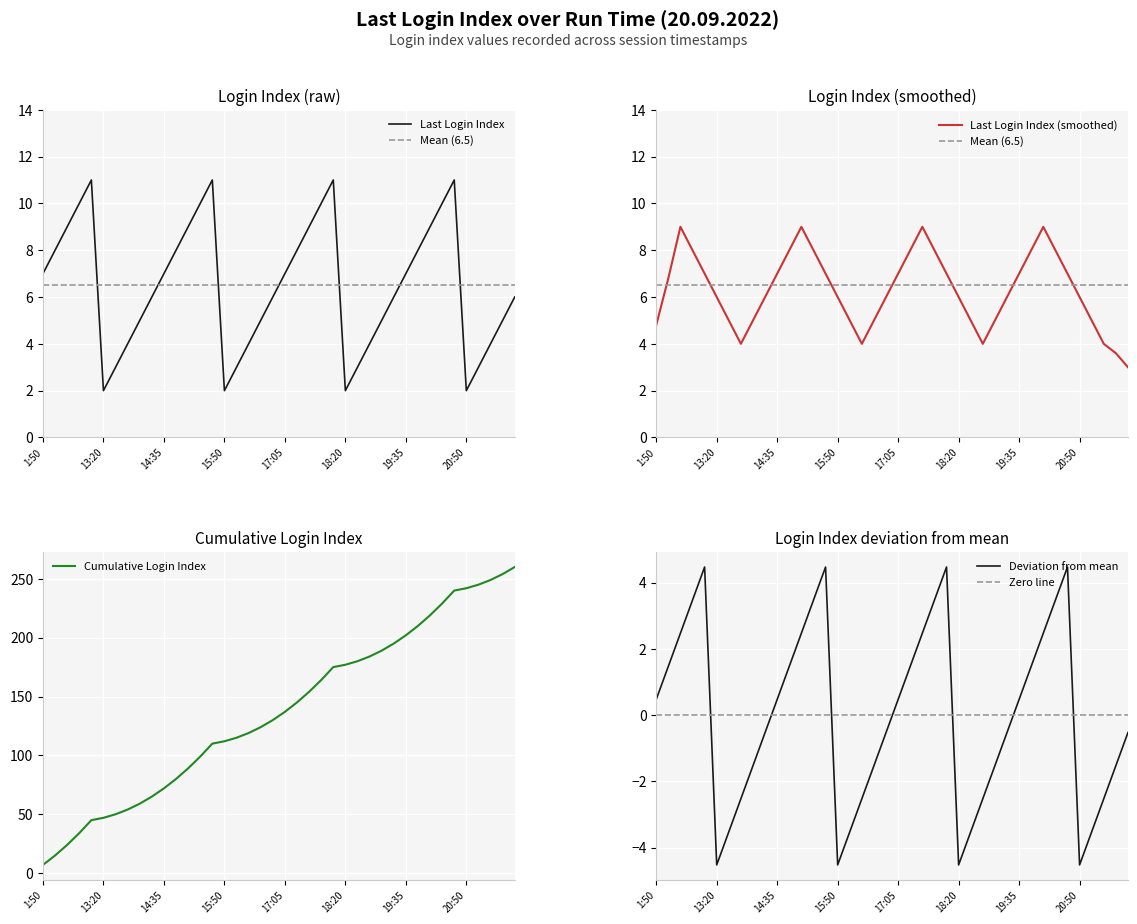

What position from the right is 16:20?

23